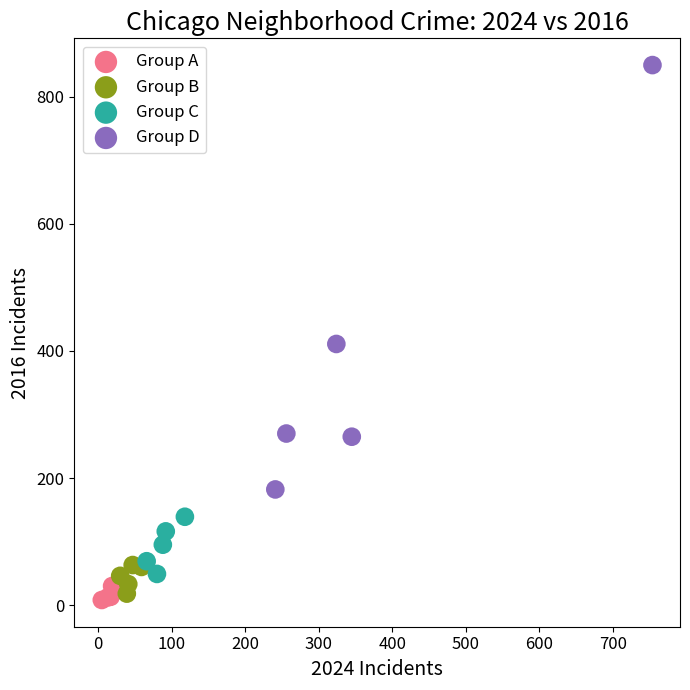

Which series reaches the maximum Y coordinate?

Group D